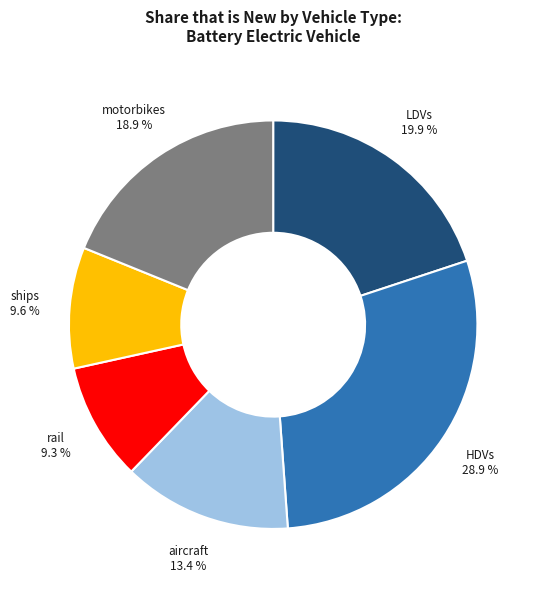

To the nearest percent, what is the average slice percentage?

17%